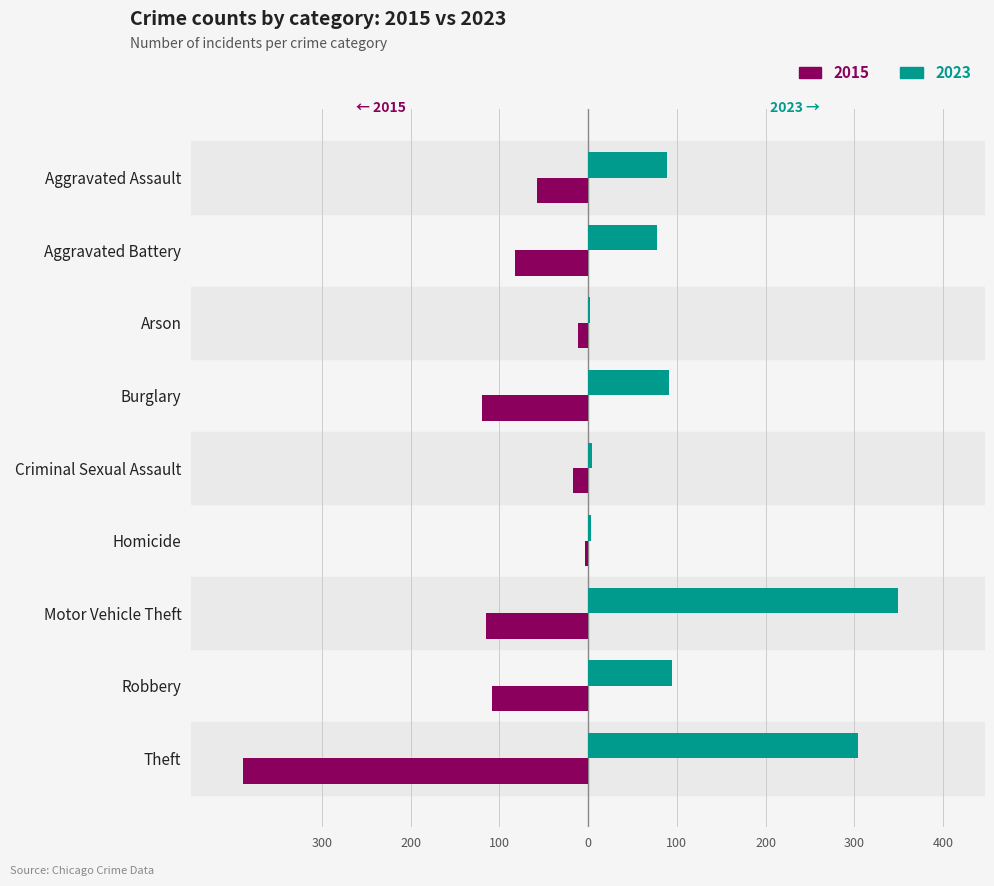

The 2023 series shows 95 at Robbery. True or false?

True